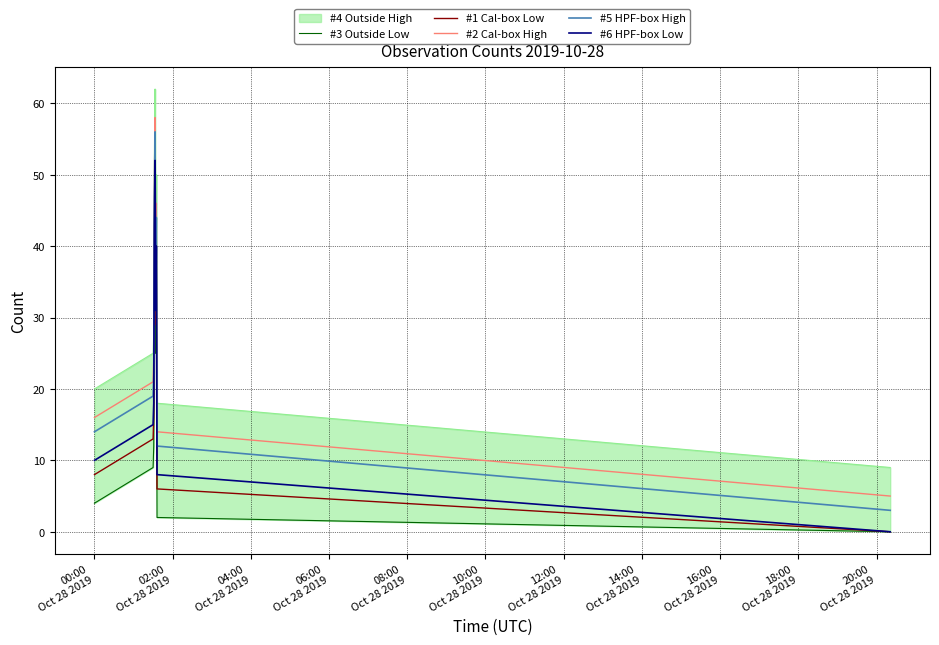

True or false: #6 HPF-box Low and #3 Outside Low cross at least once.

False